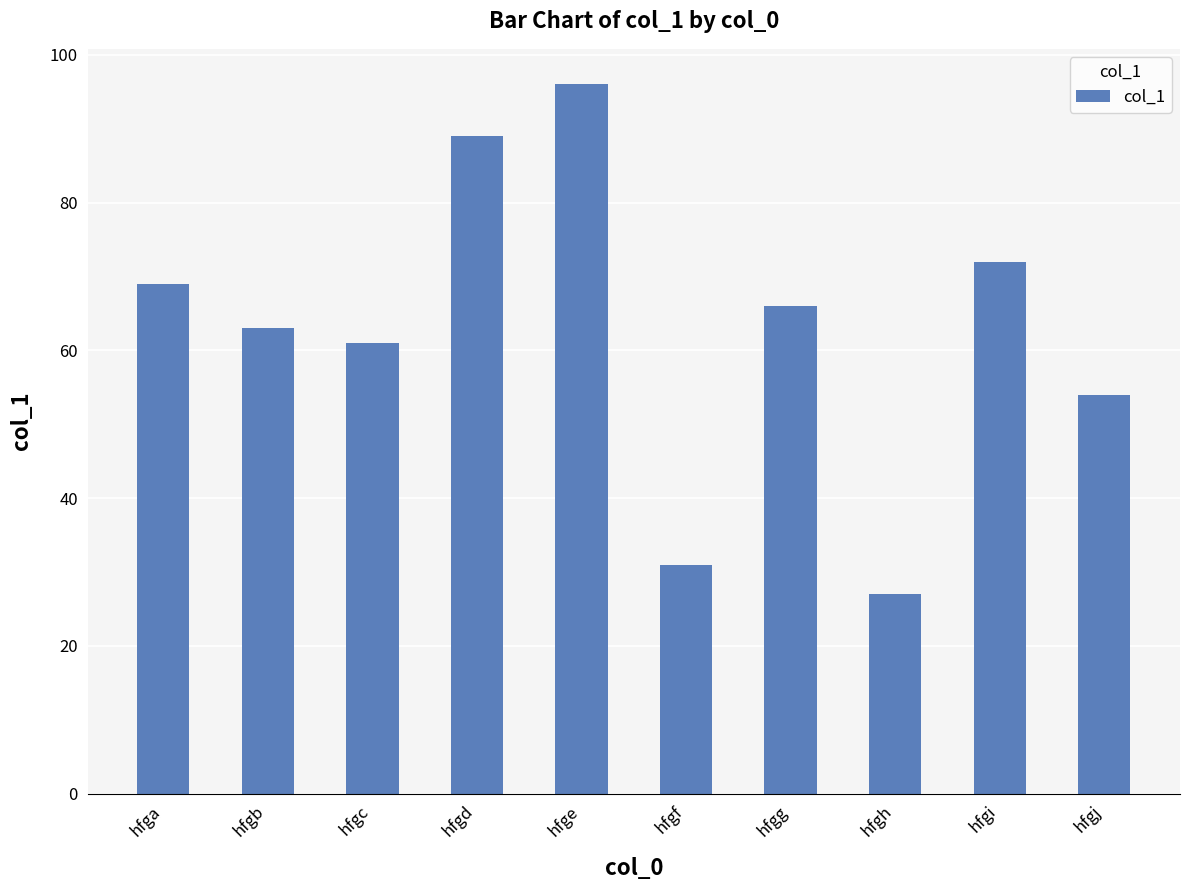

What is the sum of the values at hfge and hfgd?

185